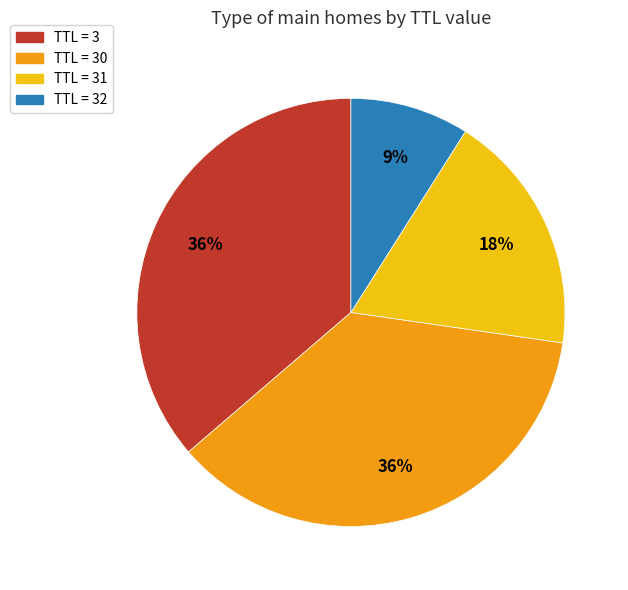

Is there any slice that represents more than half of the pie?

No